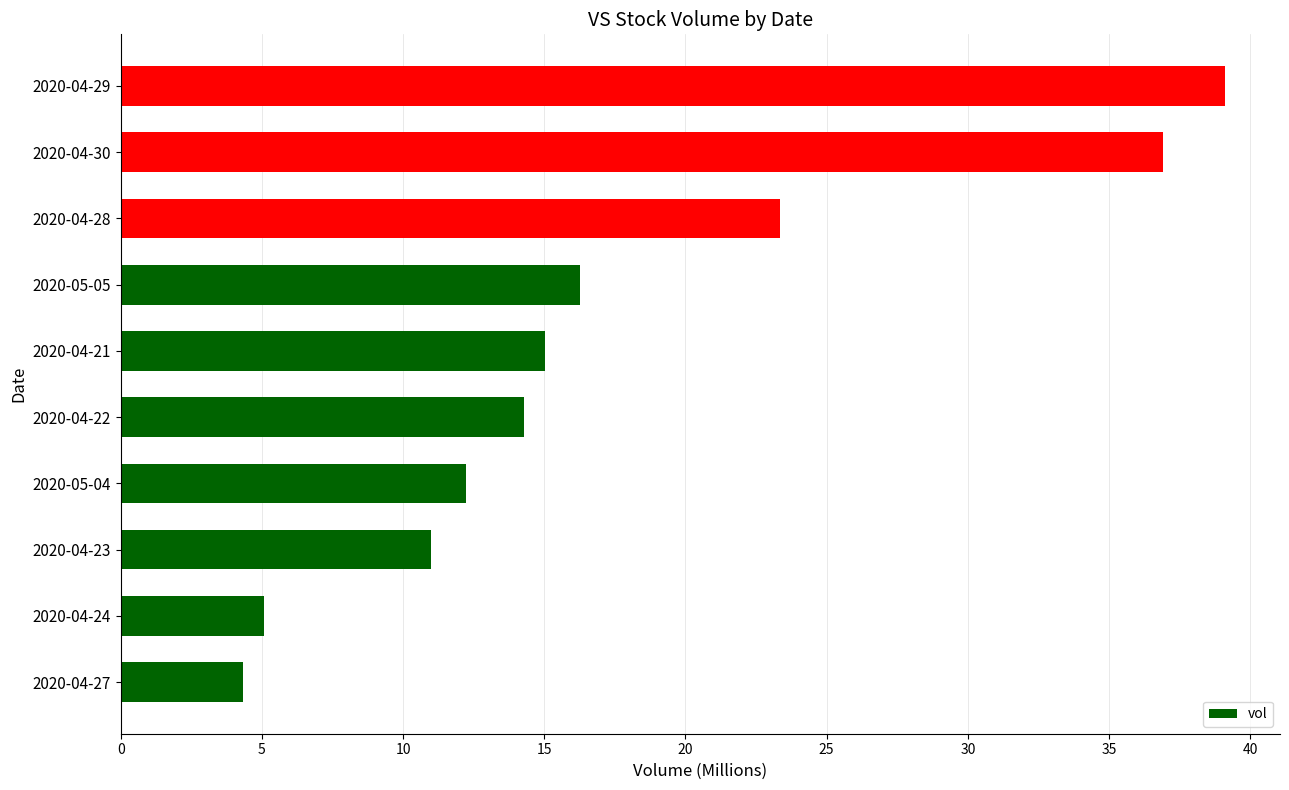

What is the difference between the values at 2020-04-23 and 2020-04-28?

12.4